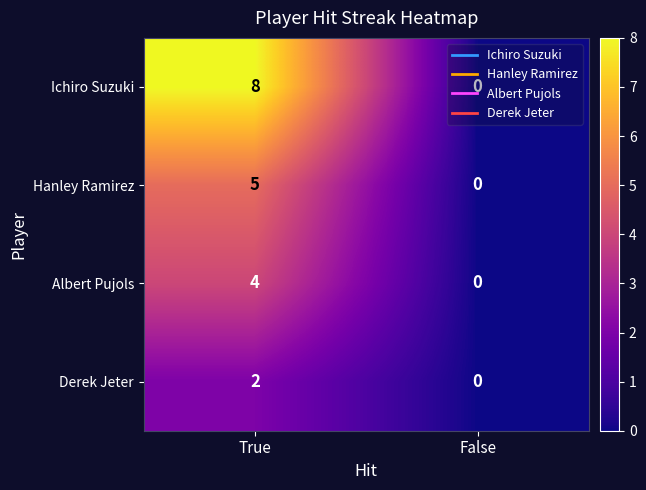

What is the difference between the Ichiro Suzuki values at True and False?

8